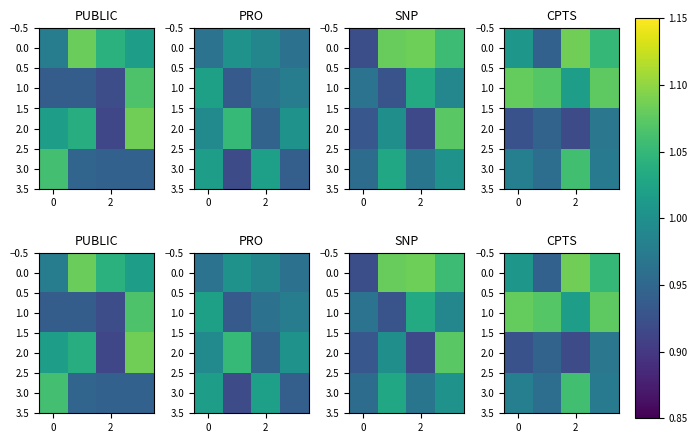

What is the smallest value displayed?

0.9